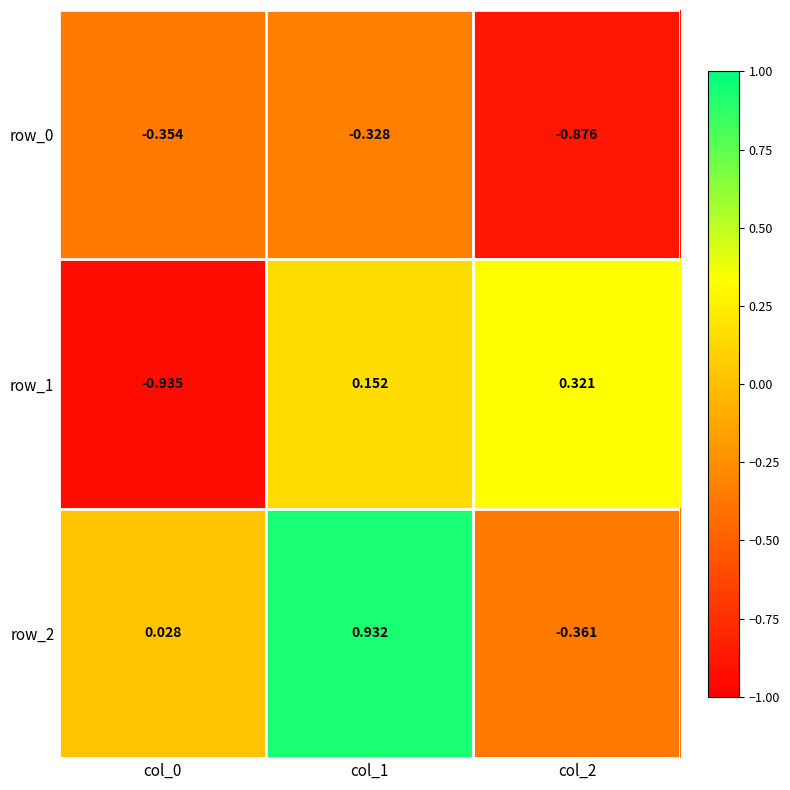

Which series has the widest spread of values?

row_2